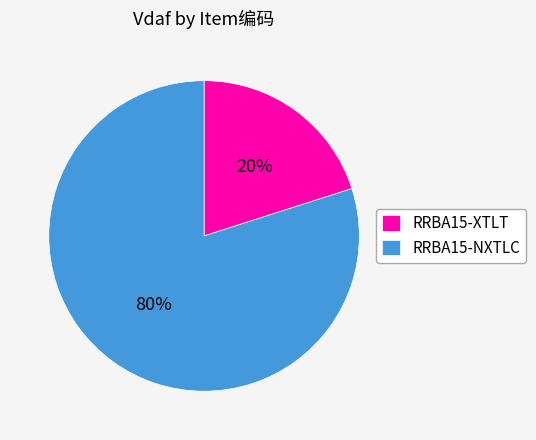

True or false: RRBA15-XTLT accounts for 33% of the total.

False